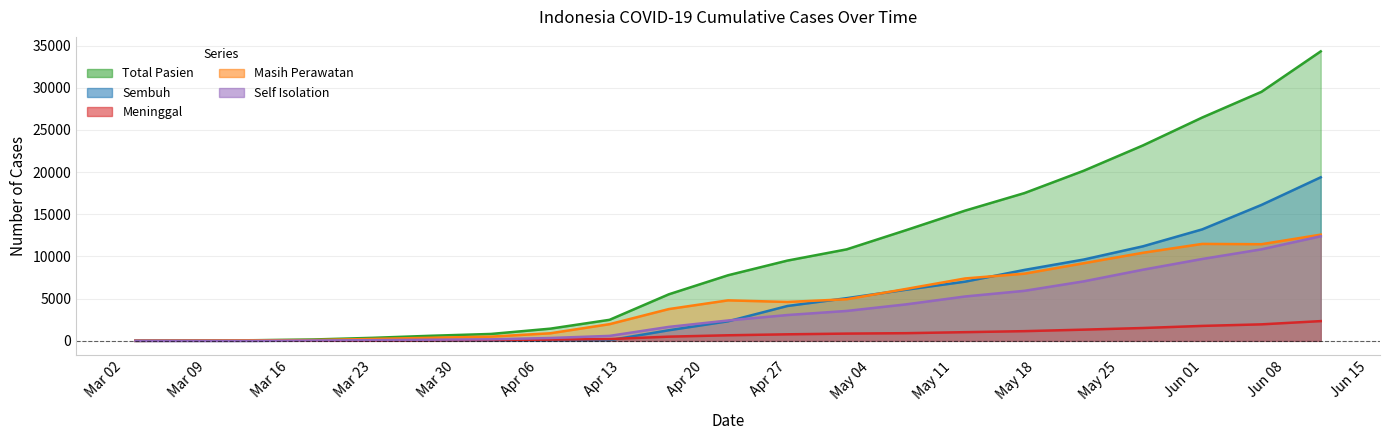

Does the chart display data point markers on the line(s)?

No